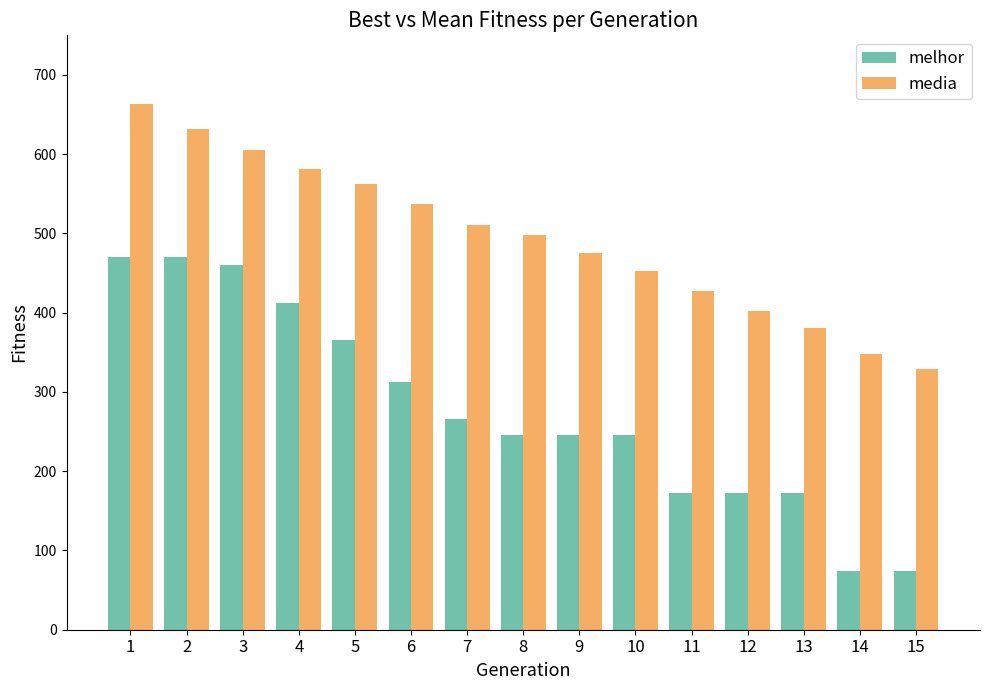

The value of media at 11 is 426.9. True or false?

True